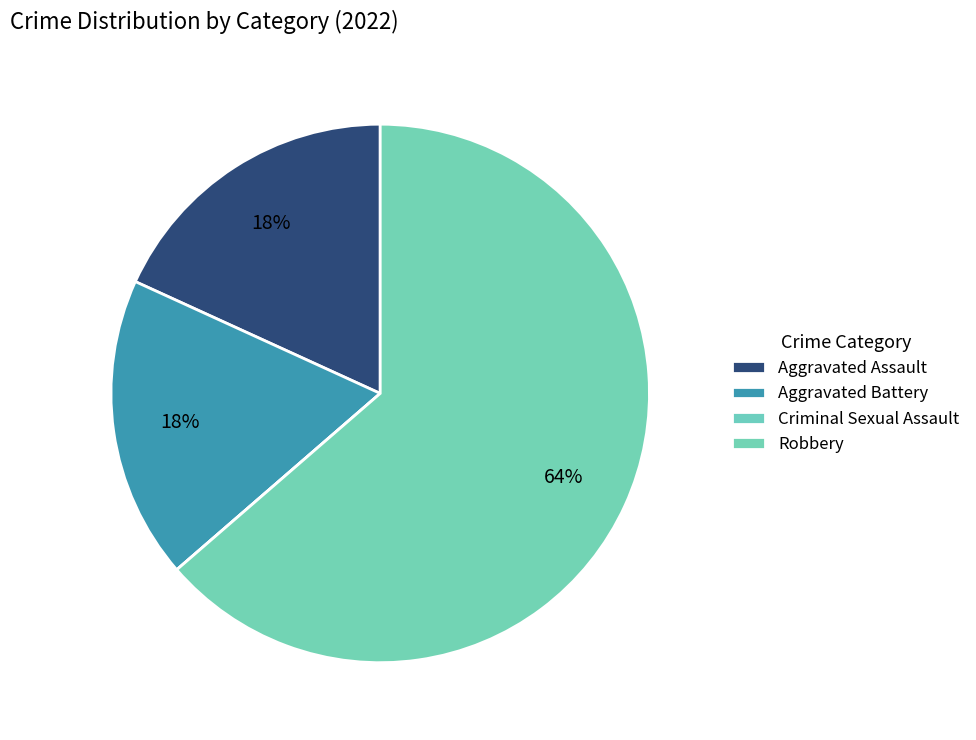

Is it true that Aggravated Battery is 26% of the pie?

False